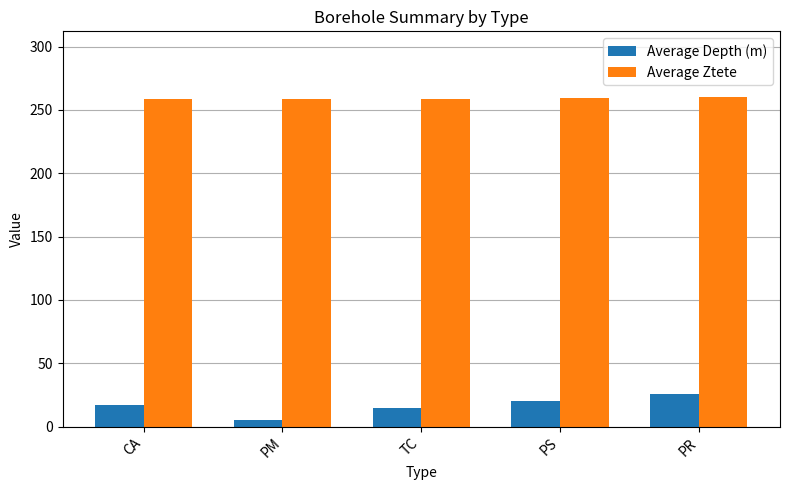

Which series has the largest total across all categories?

Average Ztete